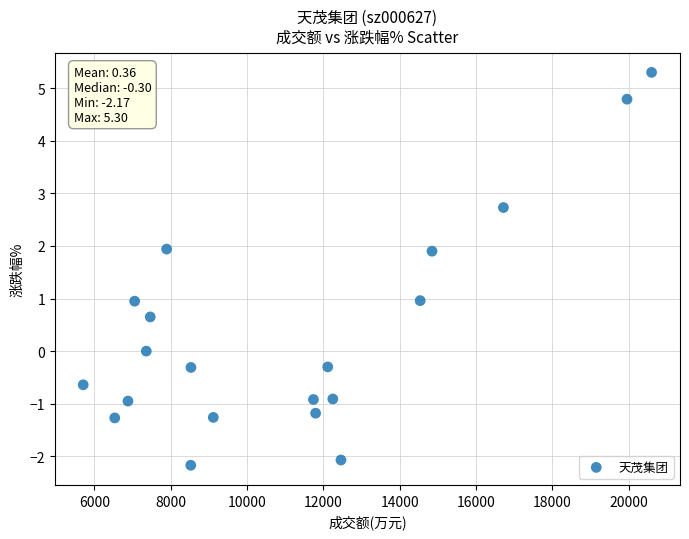

What is the range of X values (max minus min)?

14889.0